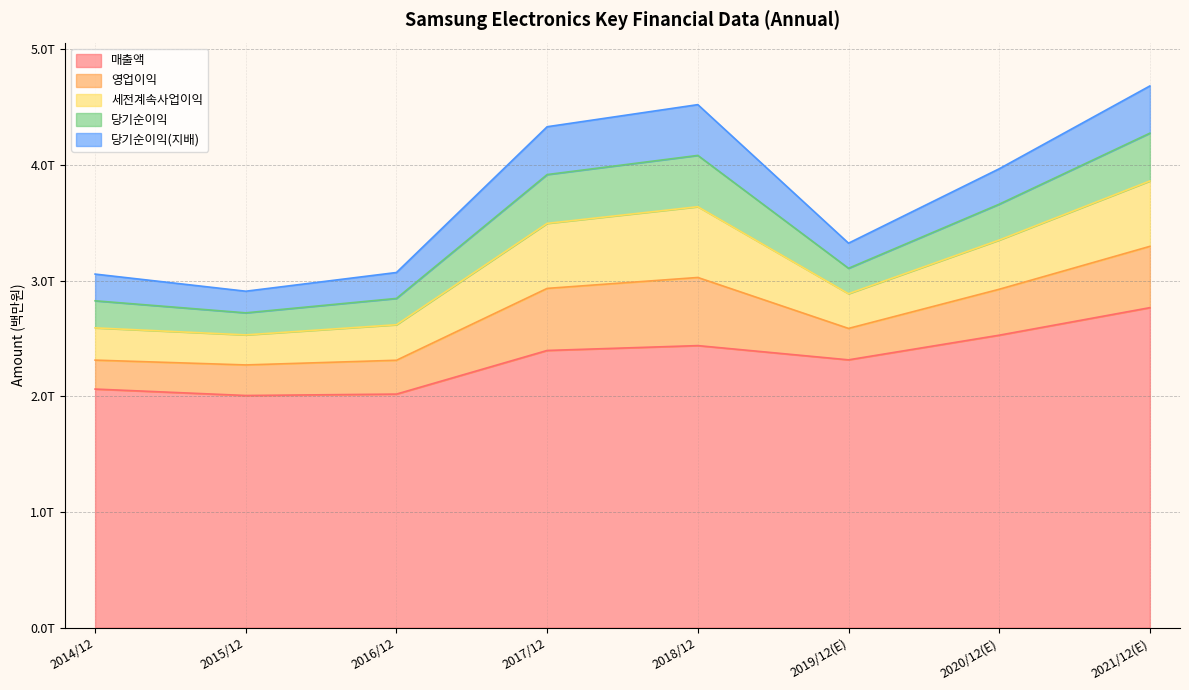

What is the total value across all series at 2017/12?

4329477